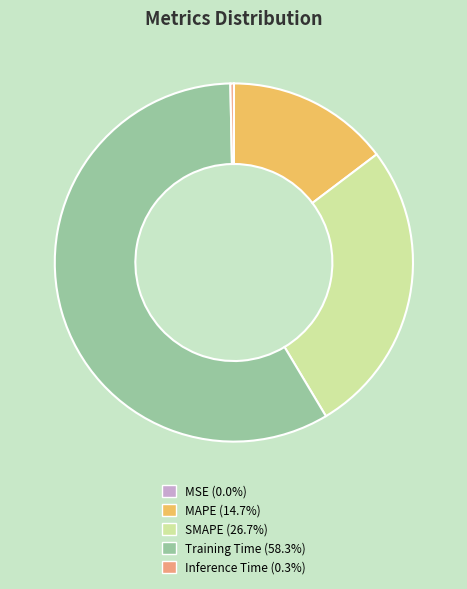

What is the ratio of the value at MAPE (14.7%) to the value at SMAPE (26.7%)?

0.5